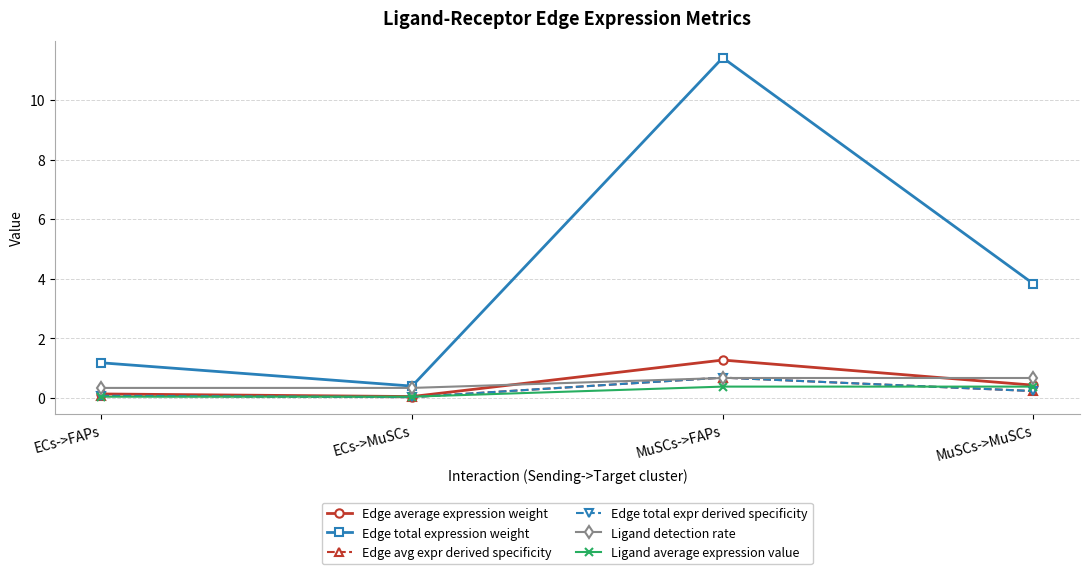

Is this an area chart (filled region under the line)?

No